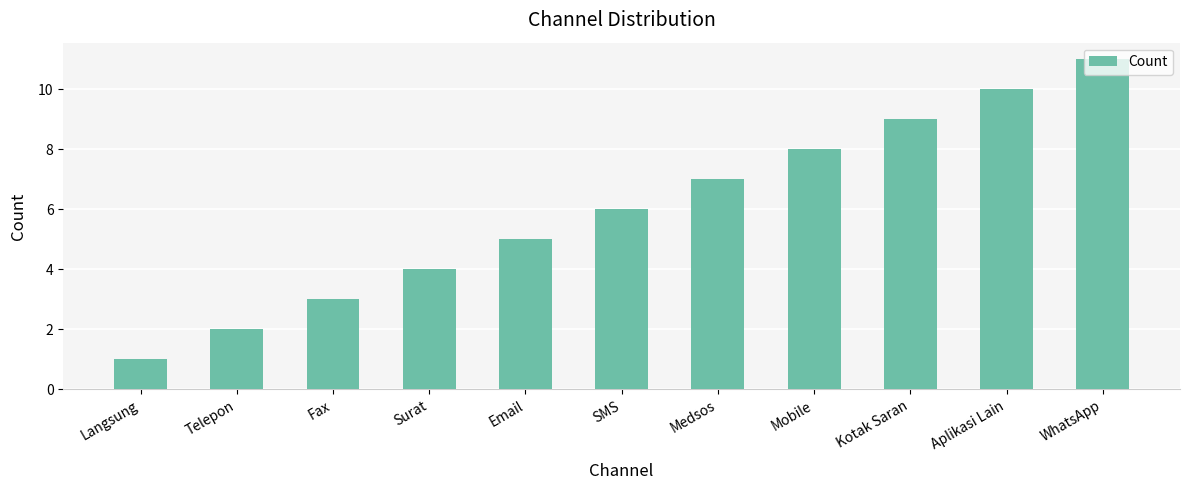

What is the minimum value shown in the chart?

1